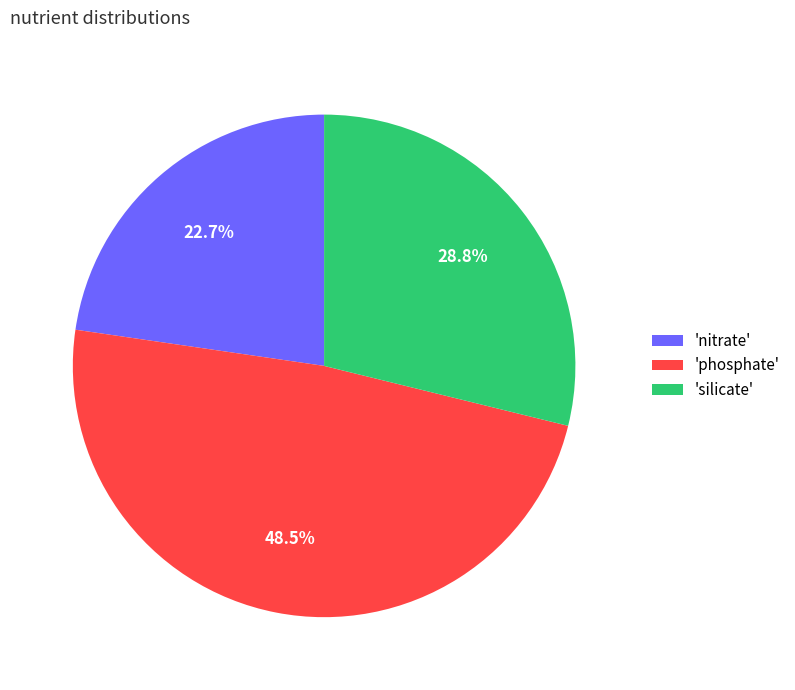

How many segments does this pie chart have?

3